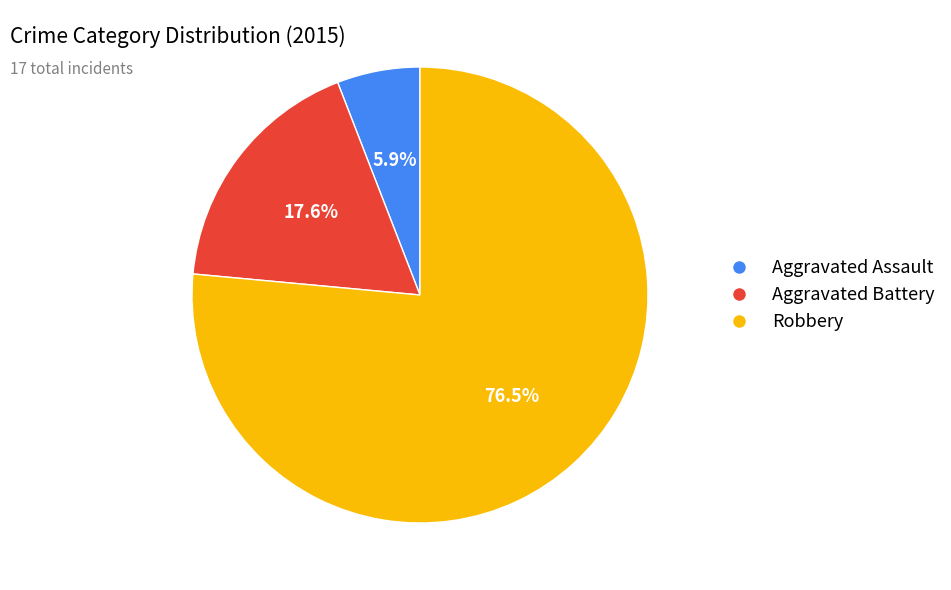

Rank the categories by value from lowest to highest.

Aggravated Assault, Aggravated Battery, Robbery